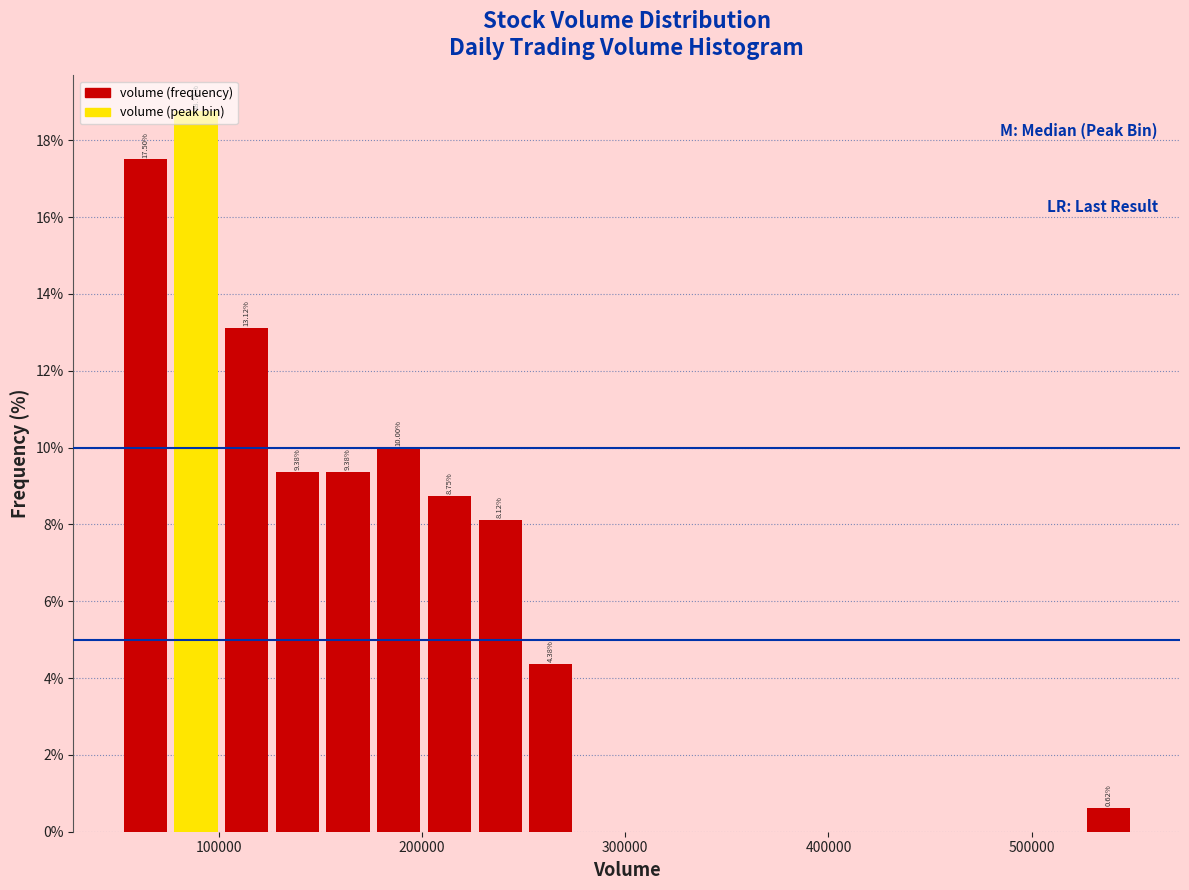

Around what value on the x-axis is the tallest bar? Give the approximate position of its centre, as read against the axis.

90000